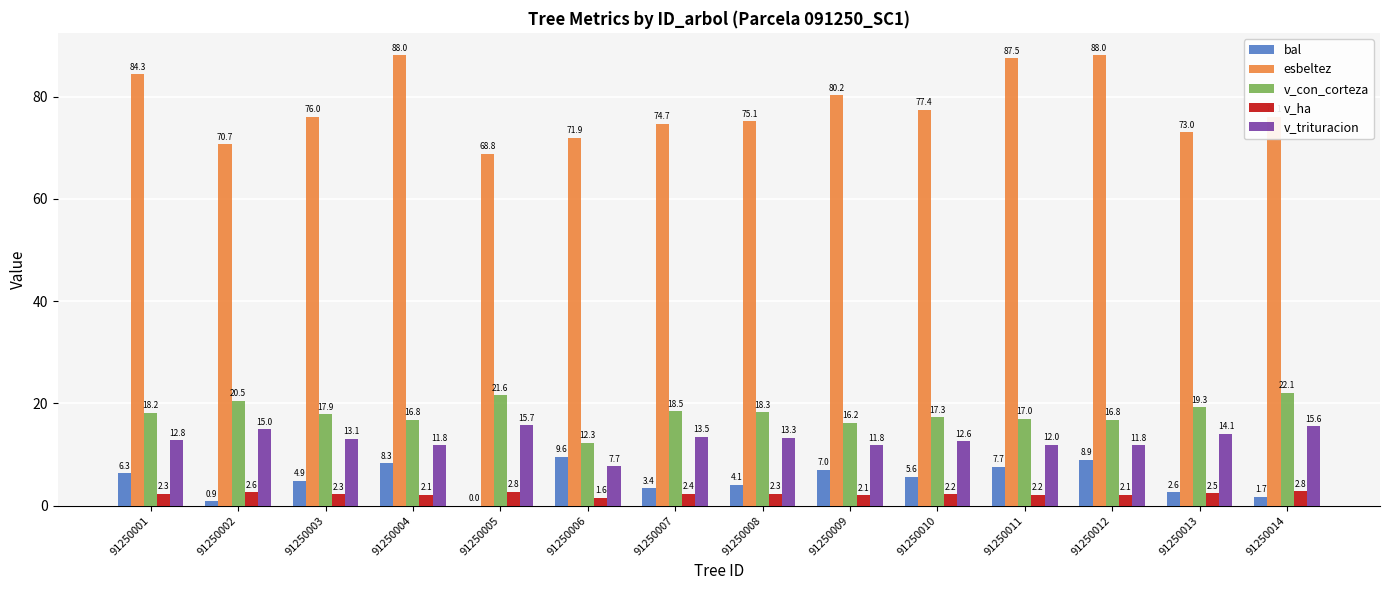

How many groups of bars are there?

14